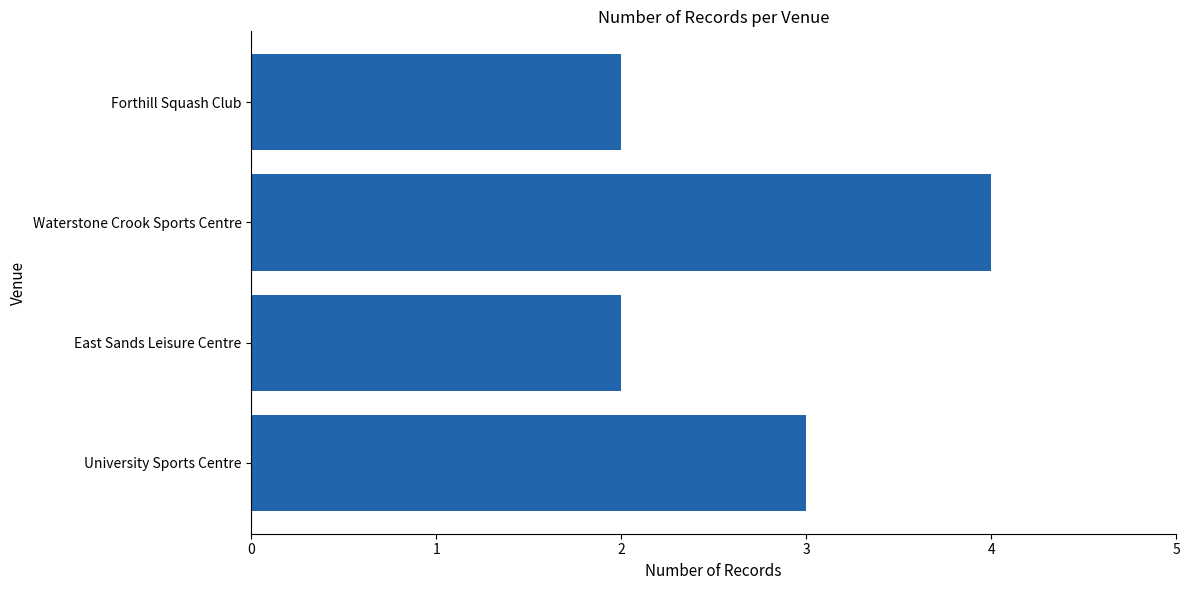

What is the change in value from East Sands Leisure Centre to Waterstone Crook Sports Centre?

+2